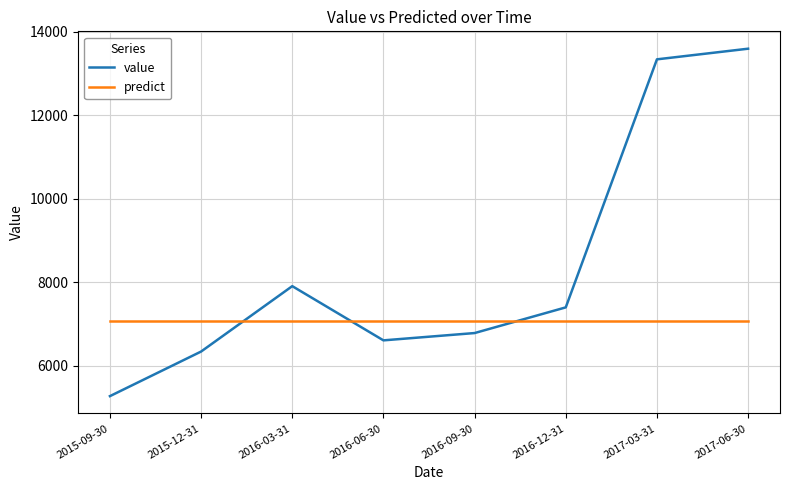

What is the smallest value displayed?

5272.8